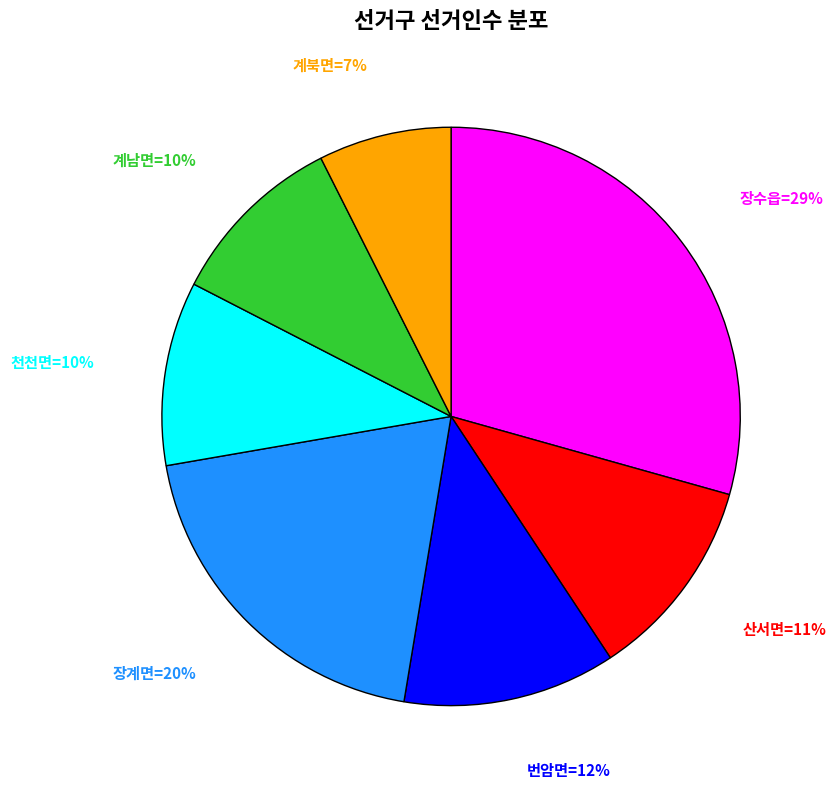

To the nearest percent, what is the average slice percentage?

14%